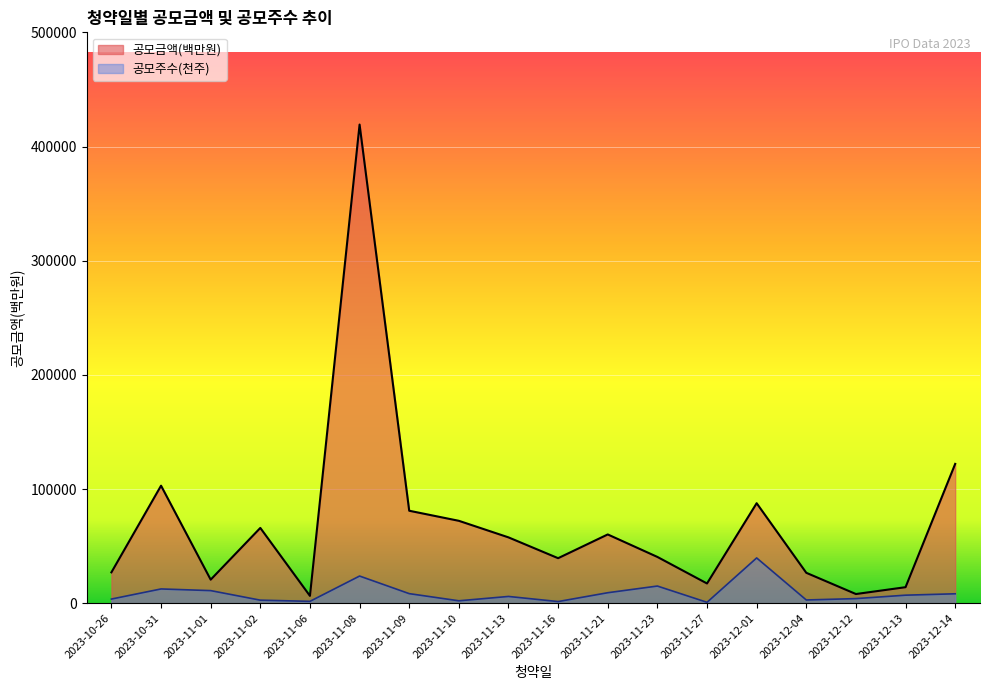

Which series has the largest range (max minus min)?

공모금액(백만원)